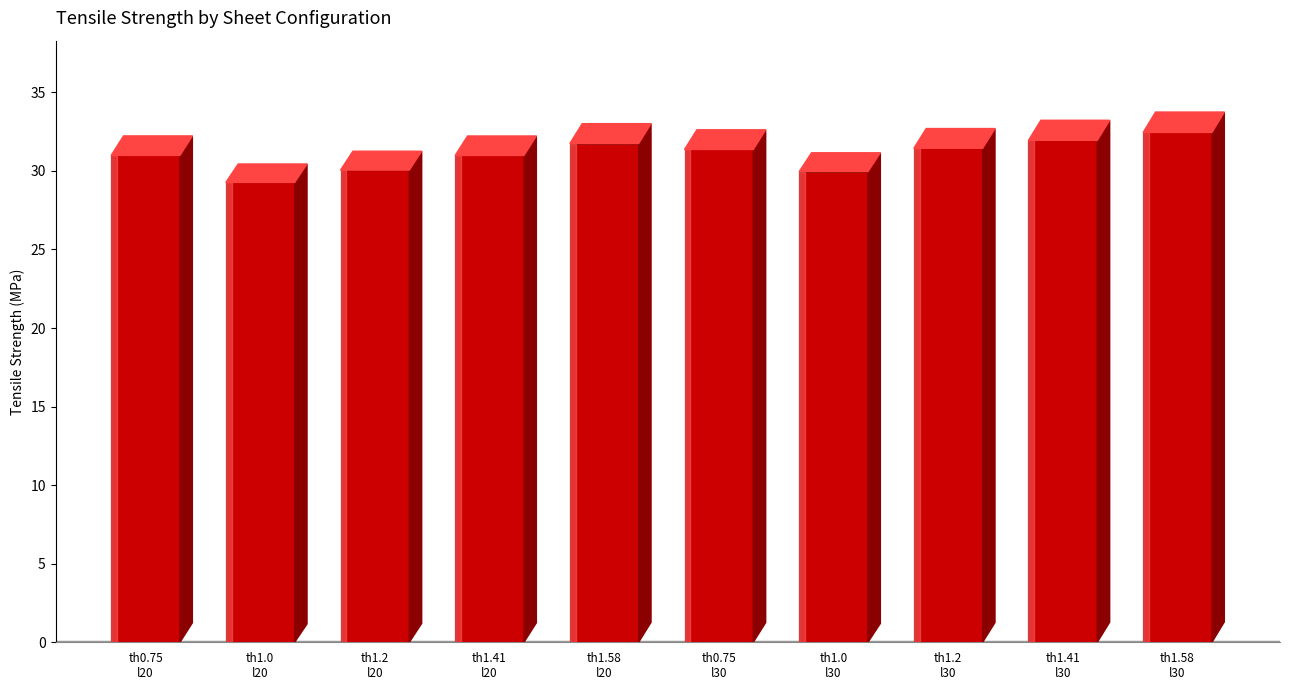

What is the difference between the maximum and minimum values?

3.2